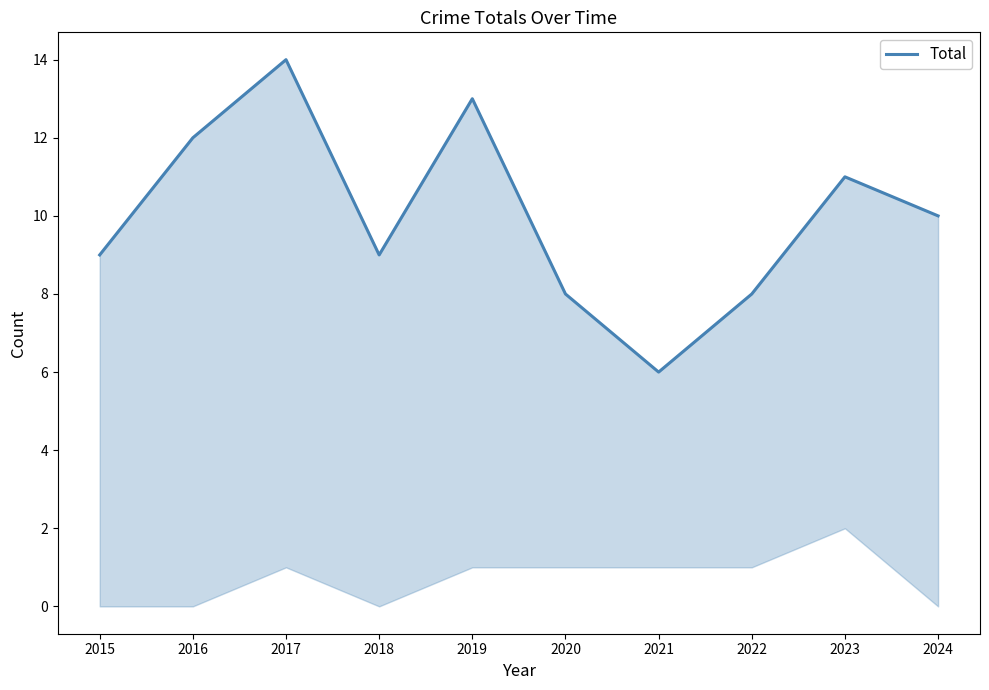

The value at 2023 is 16. True or false?

False